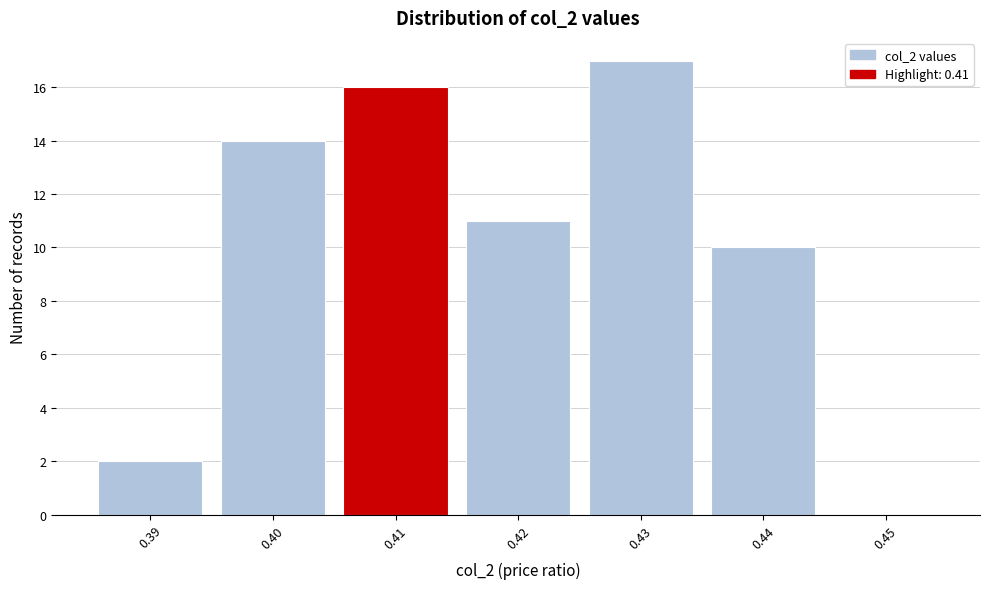

Reading left to right, list all the values displayed in this chart.

0.39=2	0.40=14	0.41=16	0.42=11	0.43=17	0.44=10	0.45=0